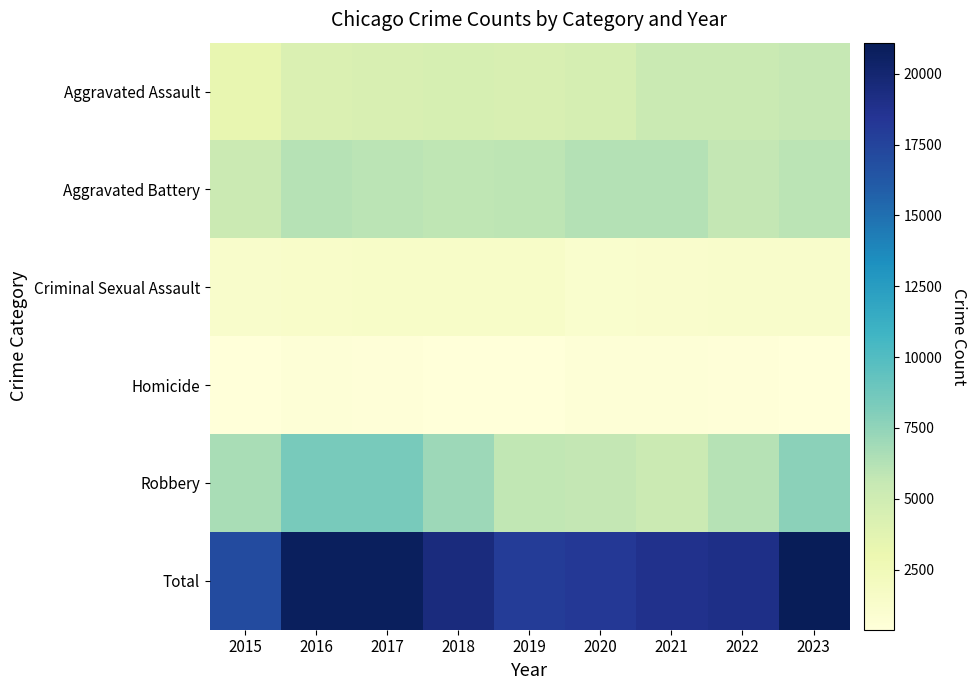

Count the number of data series in this chart.

6